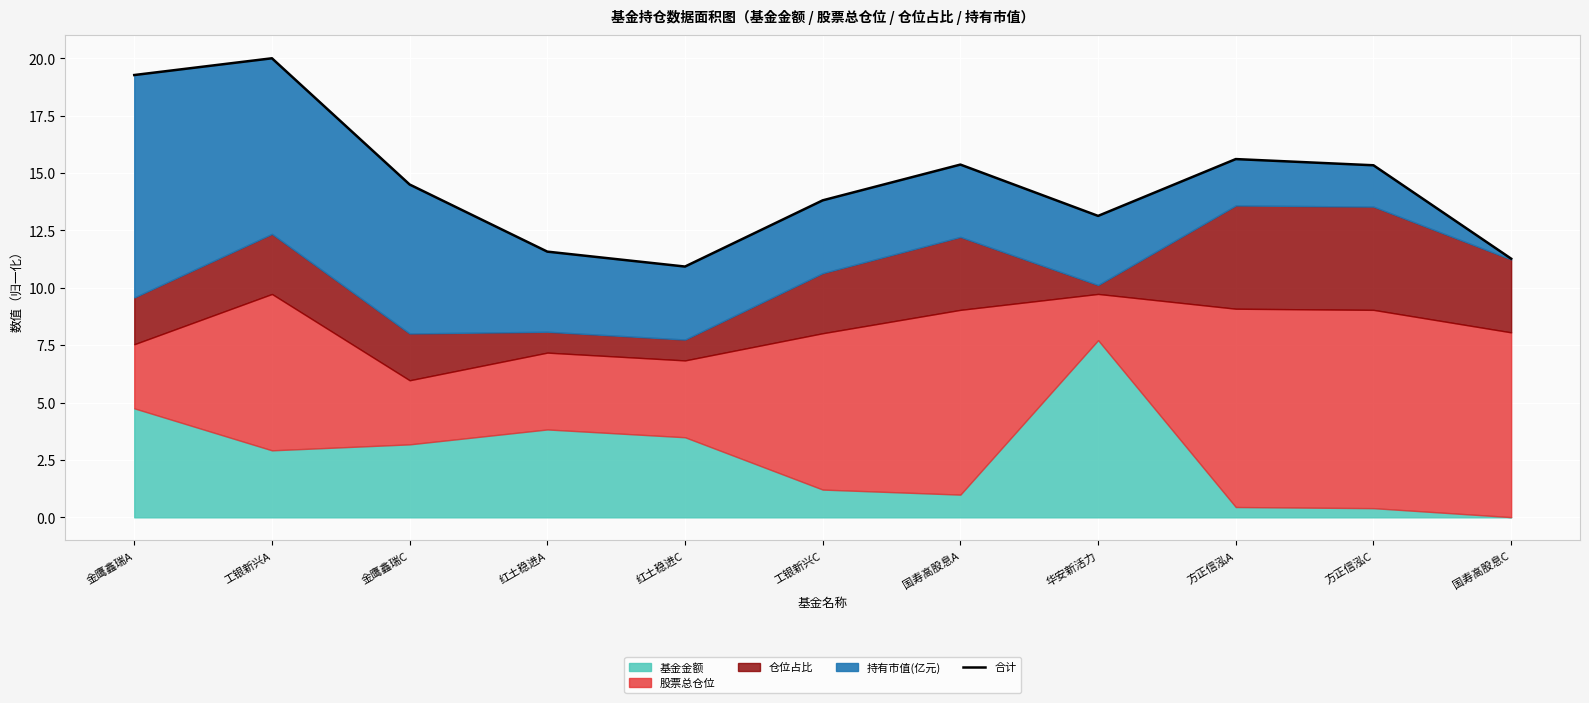

What is the value of the 2nd point from the left?

20.0